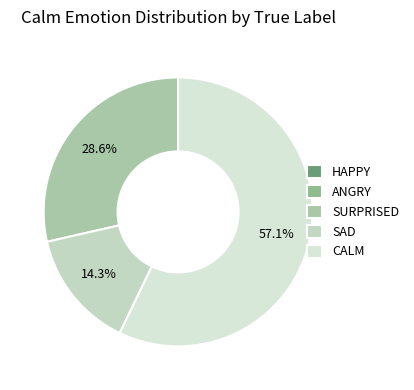

To the nearest percent, what is the combined percentage of SURPRISED and HAPPY?

29%